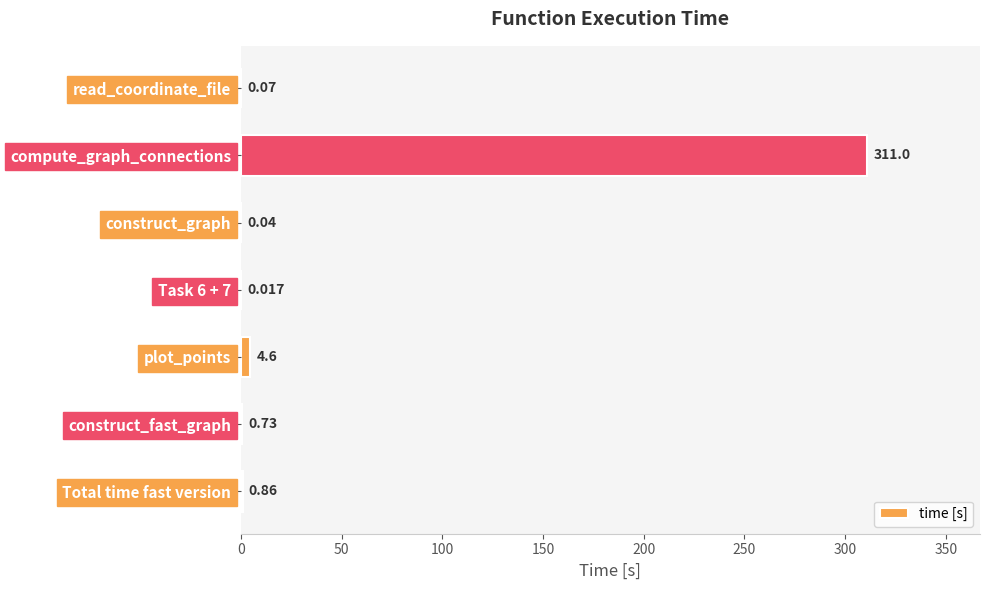

Which label corresponds to the largest value in the chart?

compute_graph_connections